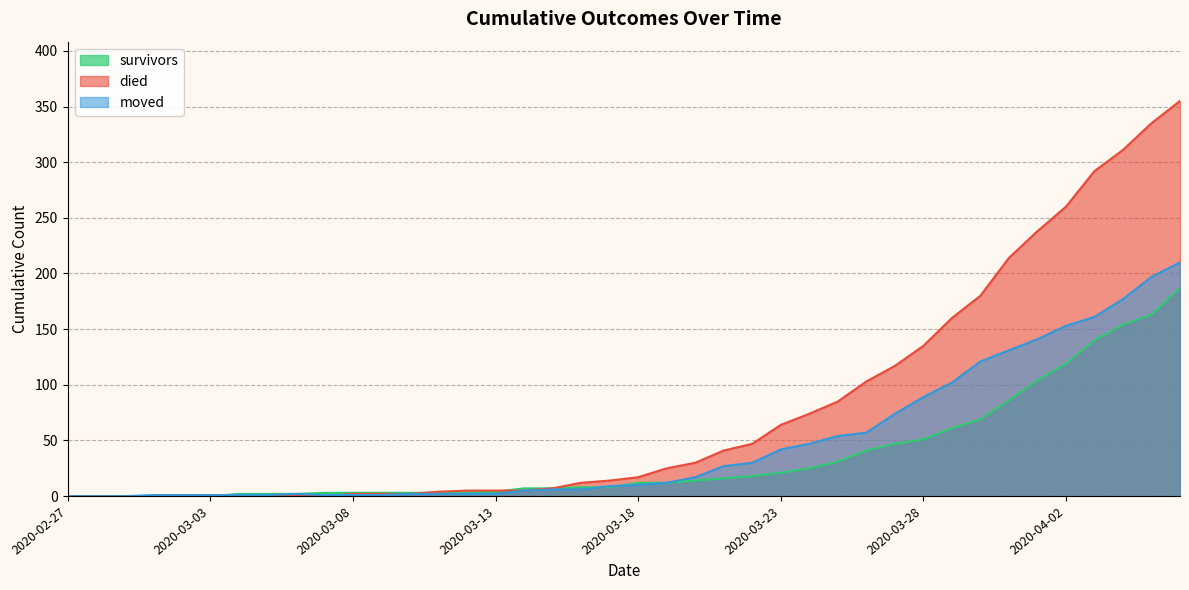

What is the label of the 24th point from the right?

2020-03-14